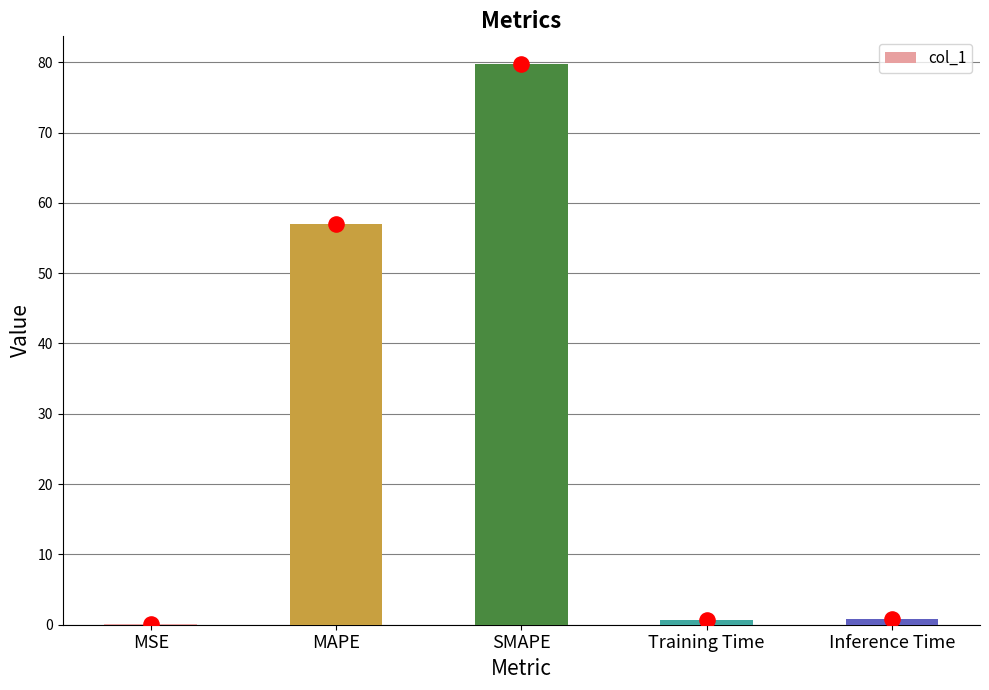

What is the ratio of the value at MAPE to the value at SMAPE?

0.7